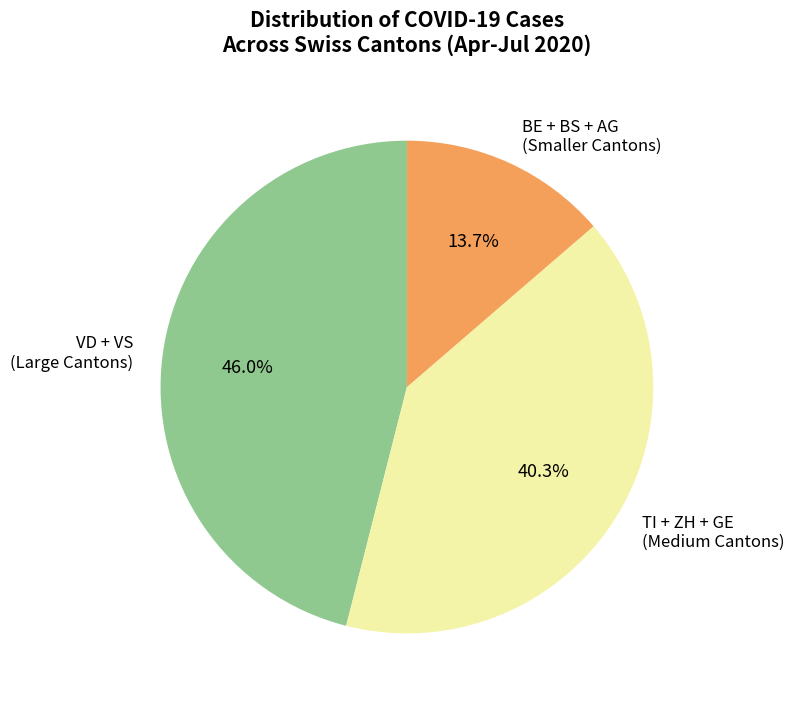

Does BE + BS + AG (Smaller Cantons) represent more than half of the total?

No